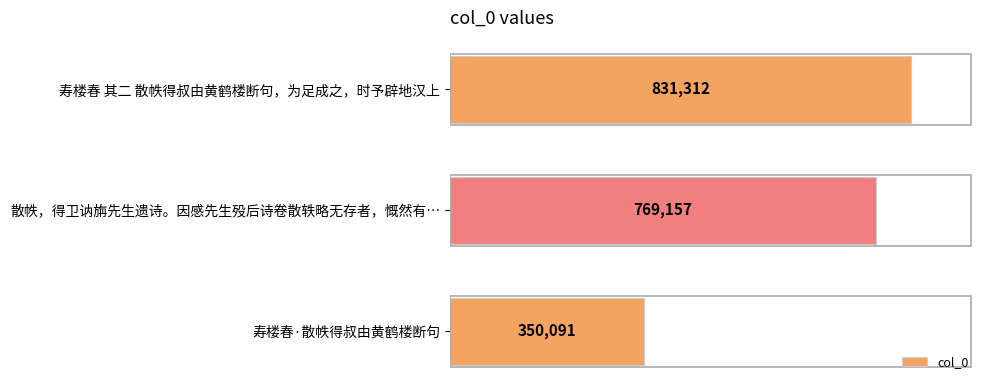

What is the sum of all values?

1950560